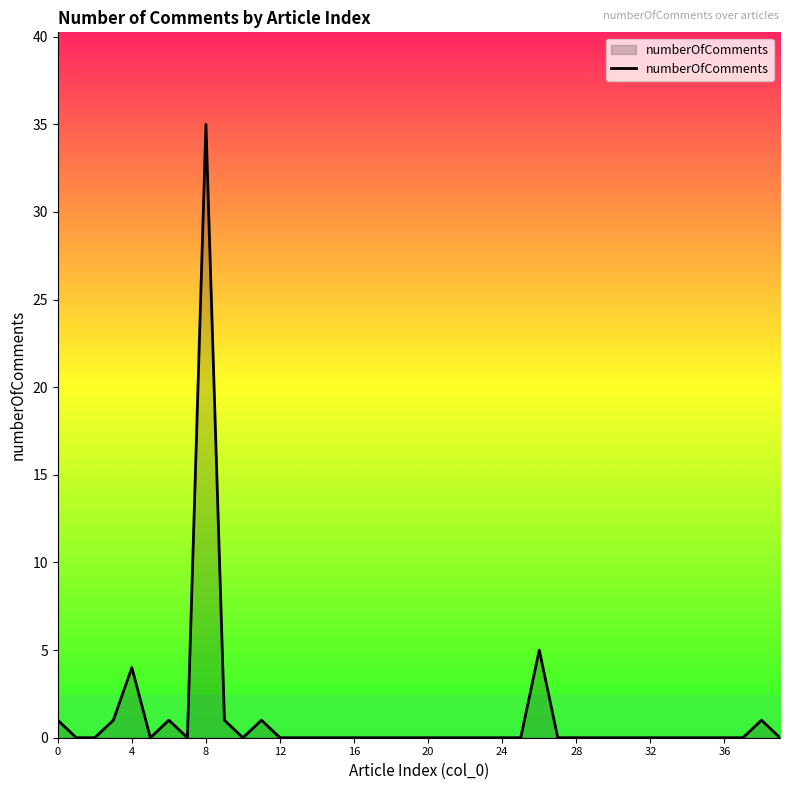

What is the greatest value displayed?

35